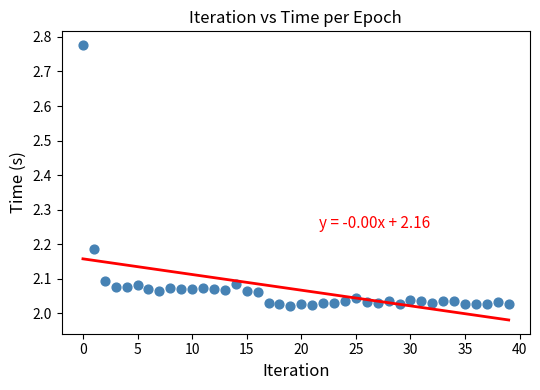

What is the range of Y values (max minus min)?

0.8